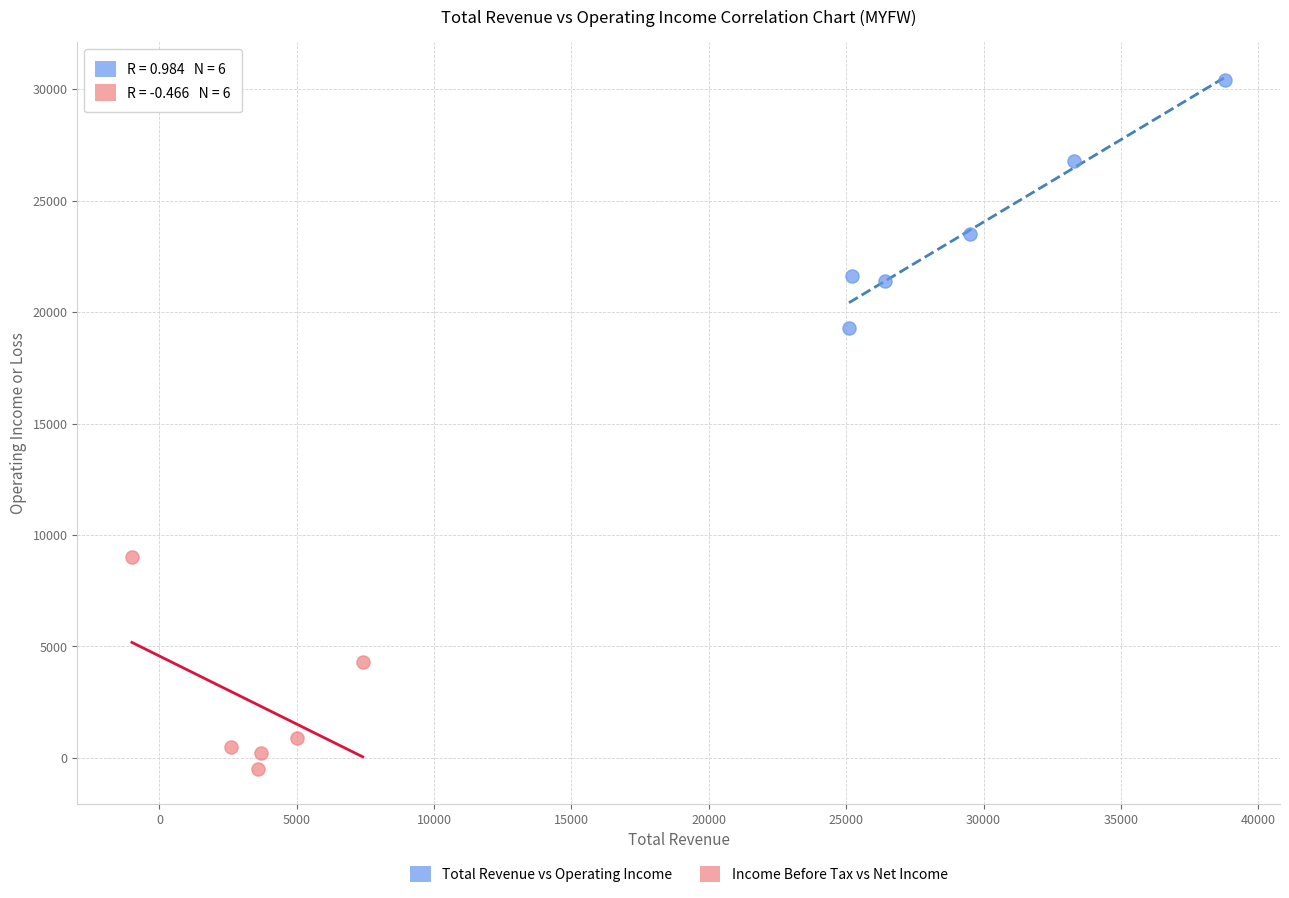

Which series has the largest Y range (max minus min)?

Total Revenue vs Operating Income